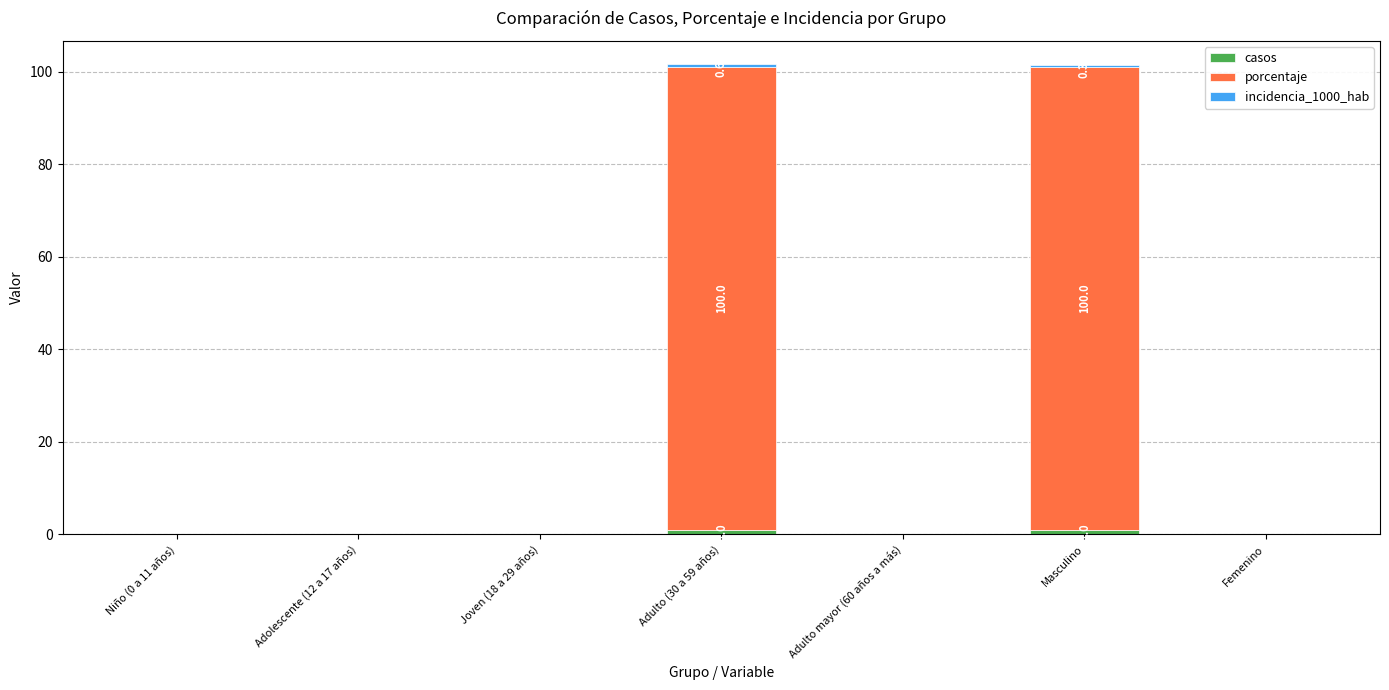

What is the label of the 4th bar from the right?

Adulto (30 a 59 años)